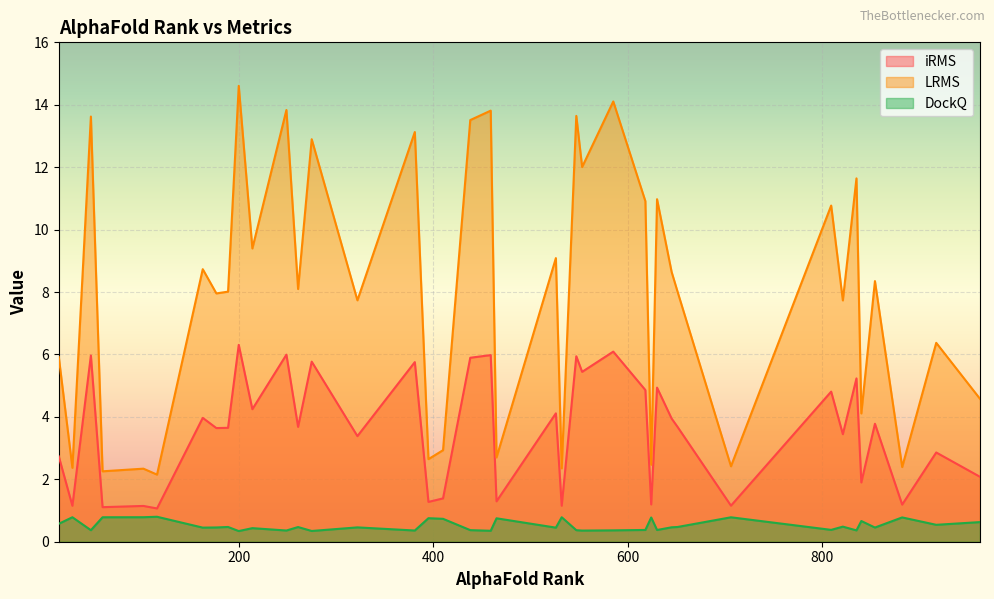

Rank the series by their maximum value, from highest to lowest.

LRMS, iRMS, DockQ